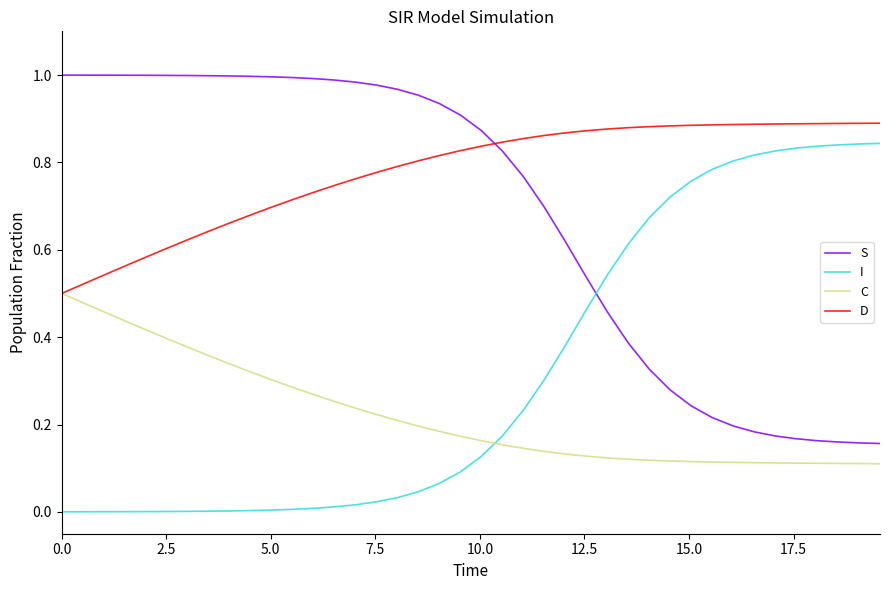

True or false: S and C cross at least once.

False